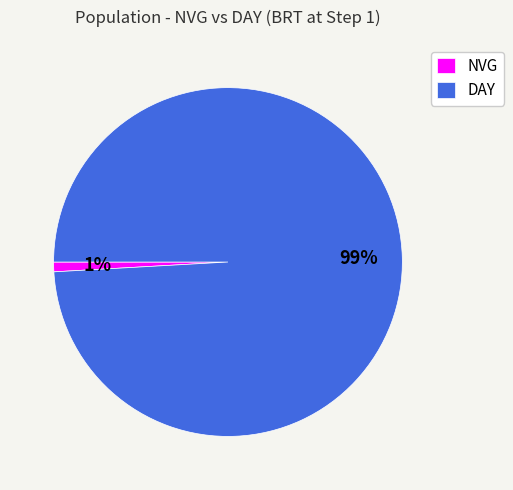

Combined, do DAY and NVG account for over 50%?

Yes